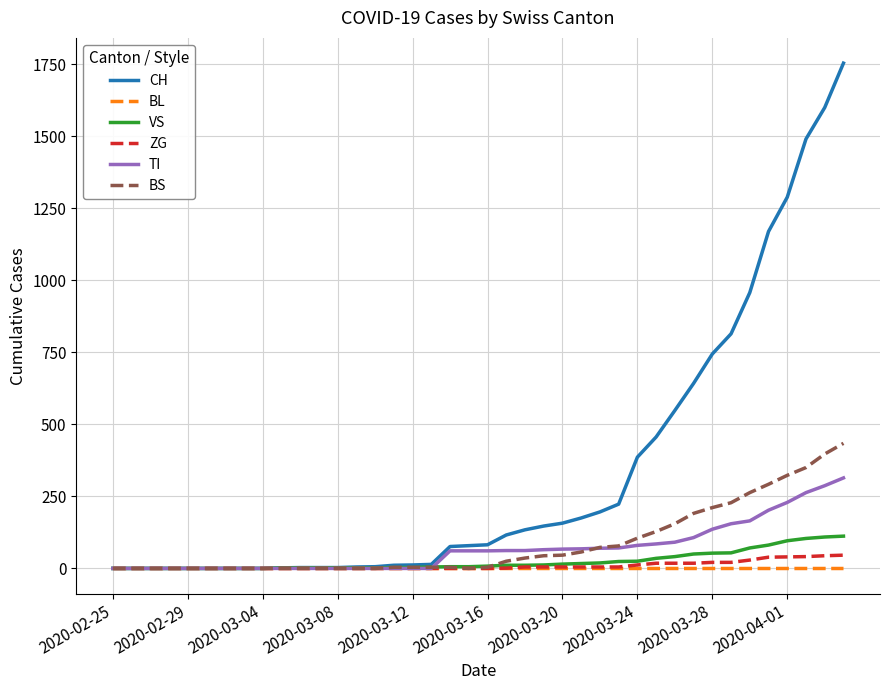

Which series has the widest spread of values?

CH